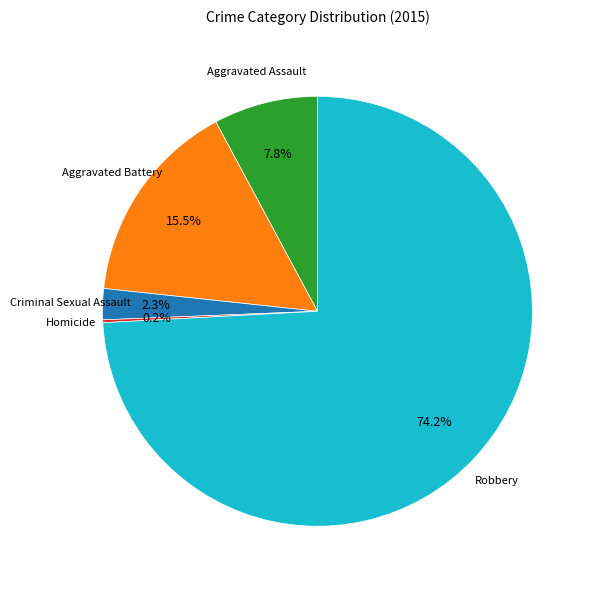

Is there any slice that represents more than half of the pie?

Yes